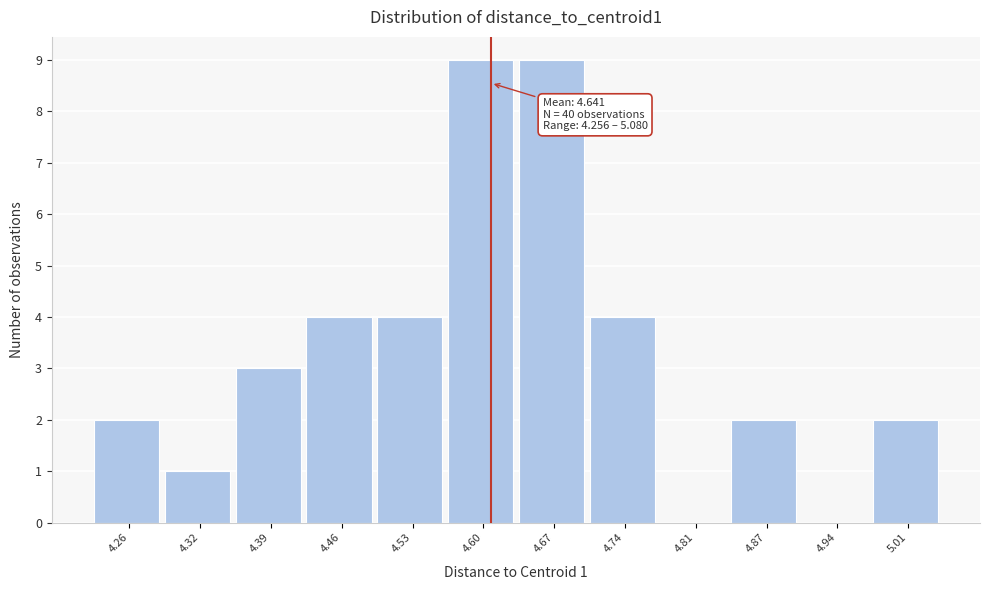

Reading left to right, transcribe all the data shown in this chart.

4.26=2	4.32=1	4.39=3	4.46=4	4.53=4	4.60=9	4.67=9	4.74=4	4.81=0	4.87=2	4.94=0	5.01=2